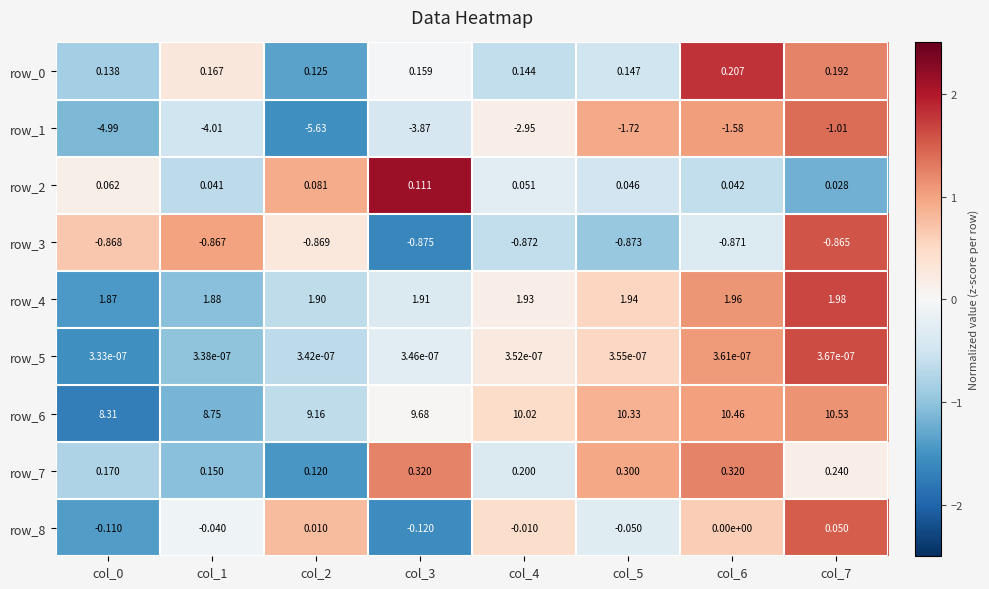

Is the value of row_4 at col_4 greater than the value of row_3 at col_4?

Yes